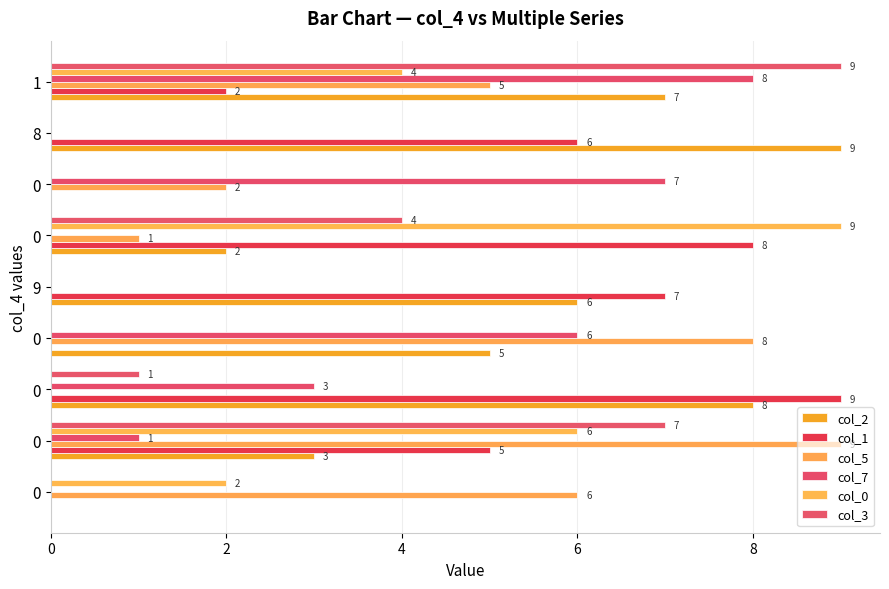

How many series are shown in this chart?

6